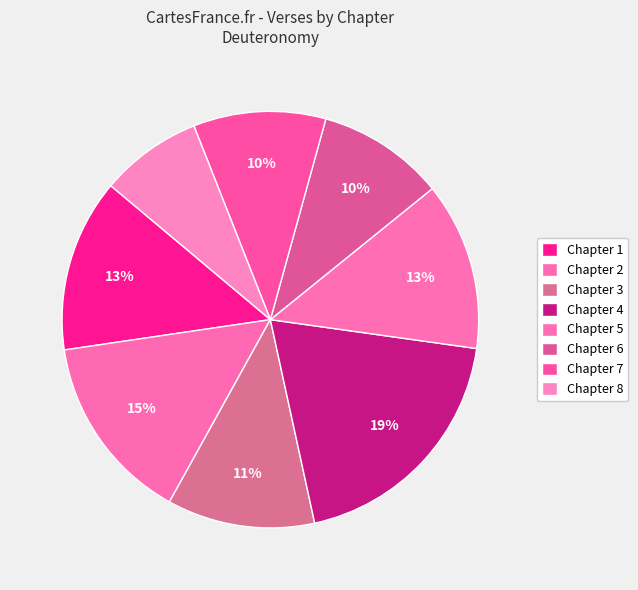

Count the number of slices in the pie.

8